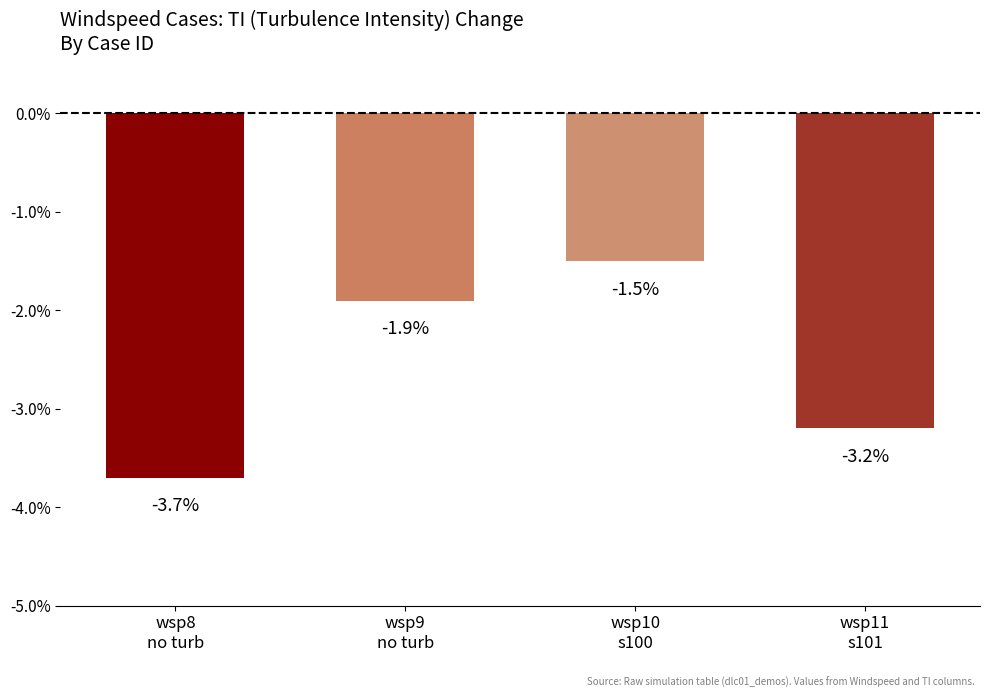

Rank the categories by value from highest to lowest.

wsp10
s100, wsp9
no turb, wsp11
s101, wsp8
no turb